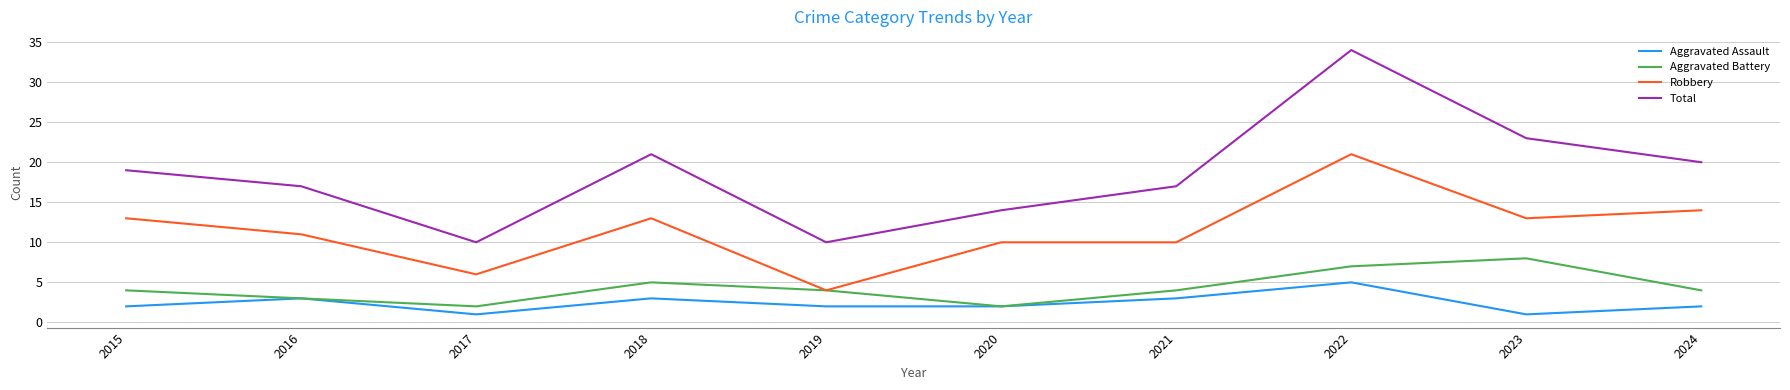

Does the chart have visible grid lines?

Yes